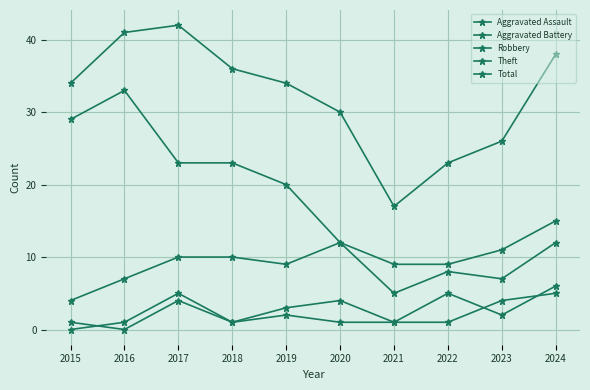

Does the chart have visible grid lines?

Yes